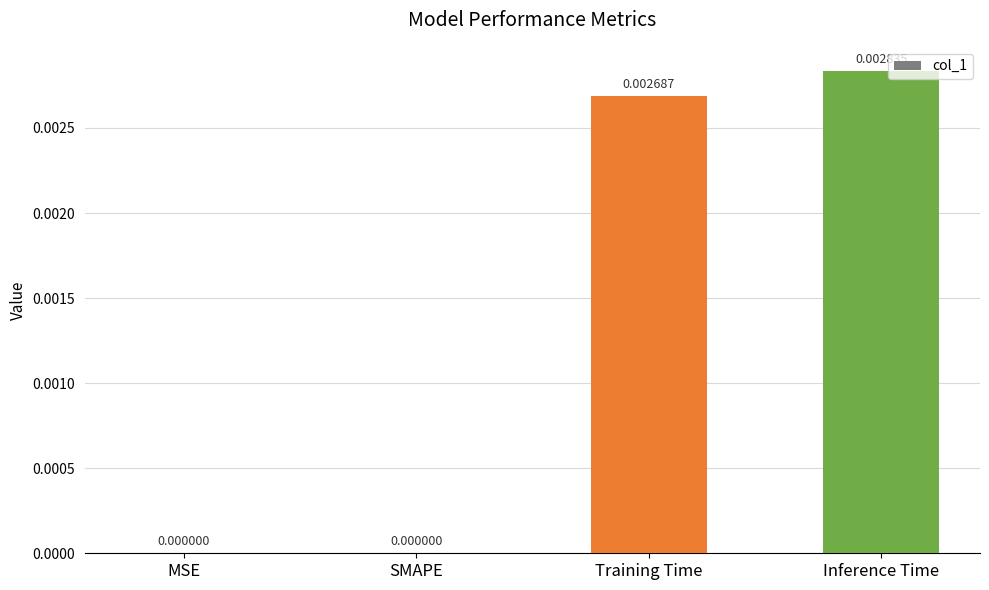

Which label corresponds to the largest value in the chart?

Inference Time